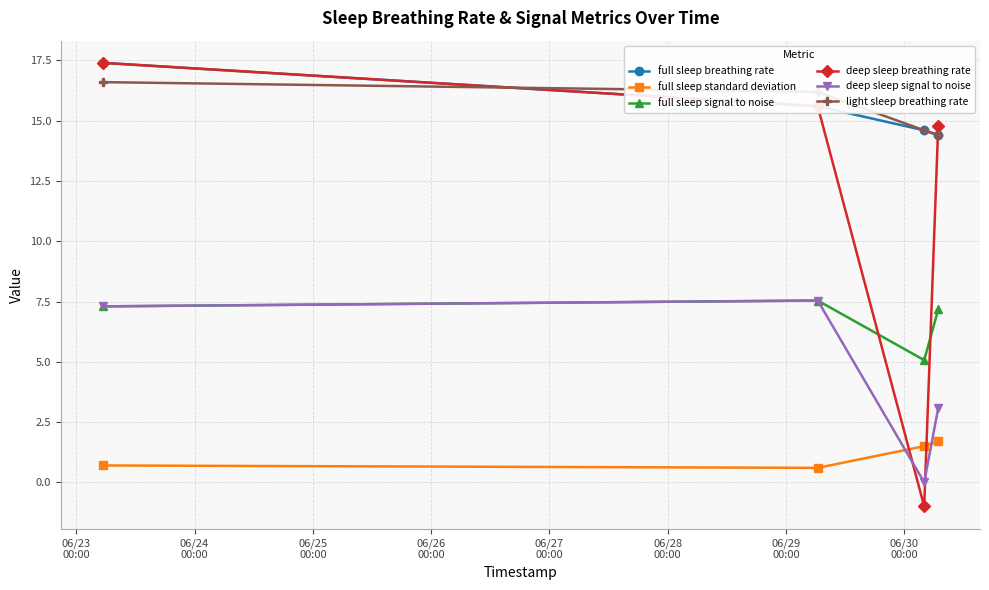

What is the smallest value displayed?

-1.0